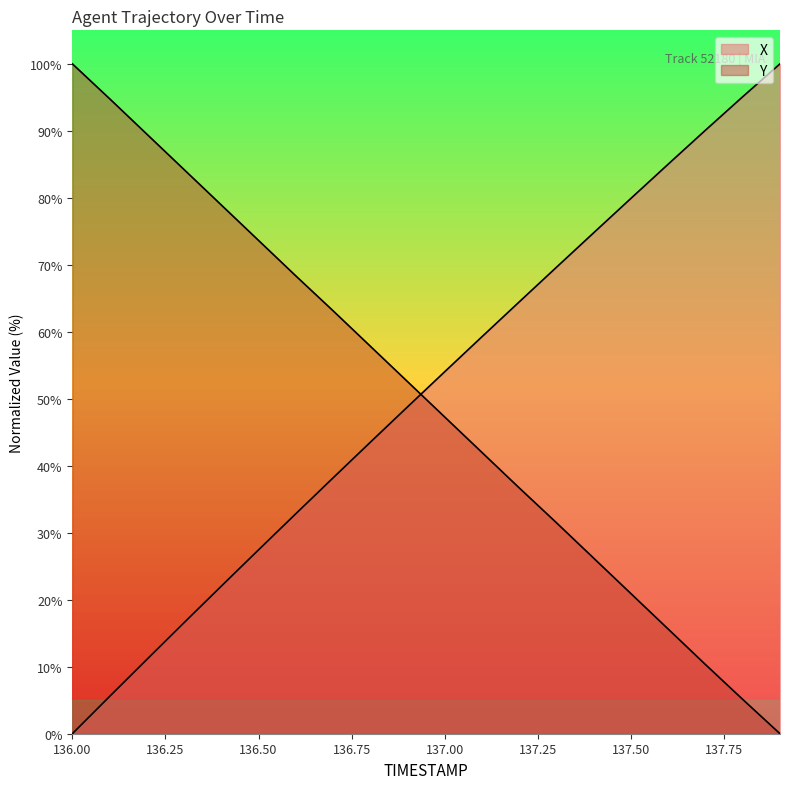

True or false: Y has a value of 94.8 at 136.1.

True